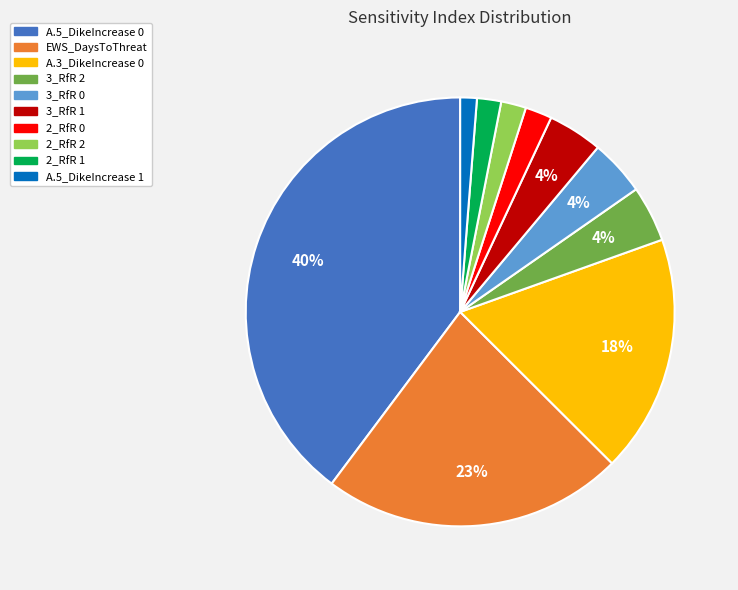

Does 2_RfR 1 represent more than half of the total?

No